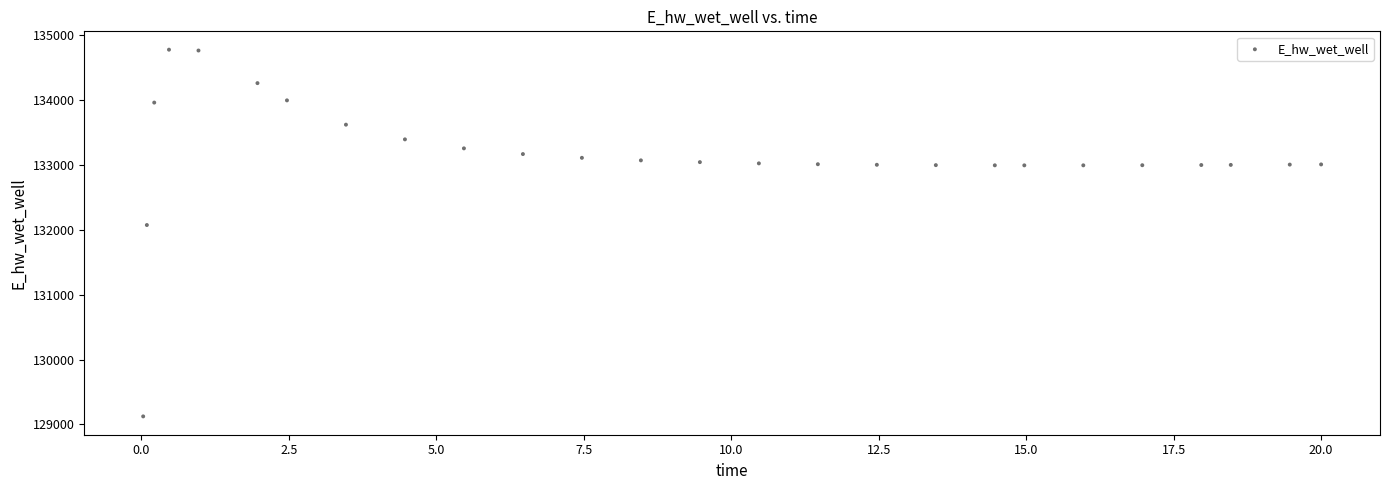

What Y value in the scatter plot is closest to 131948?

132071.9